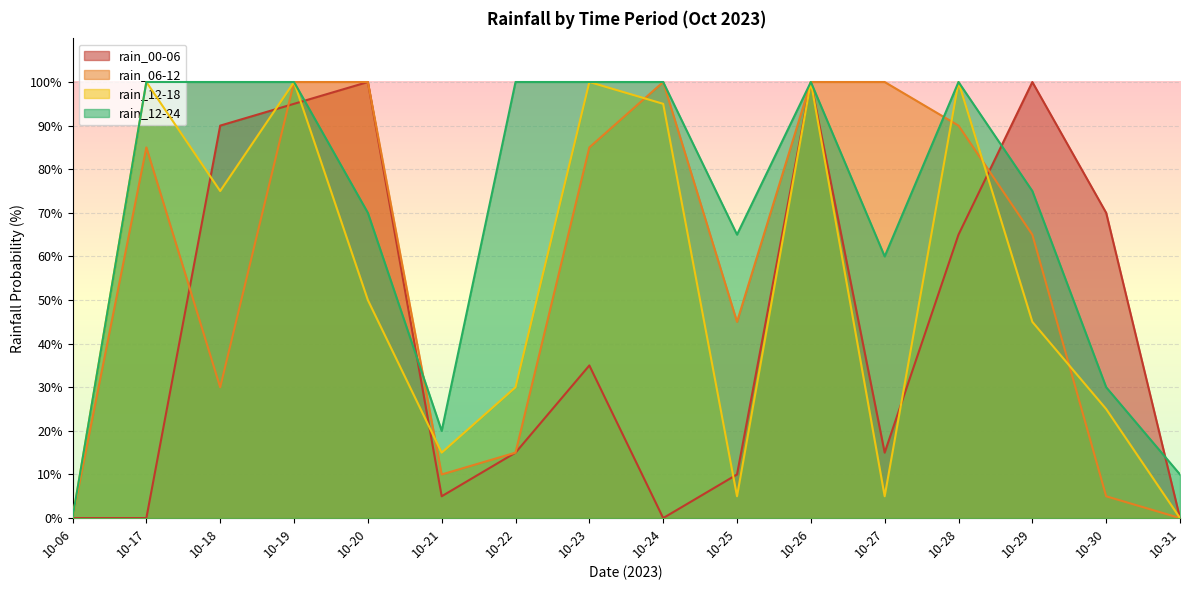

What is the greatest value displayed?

100